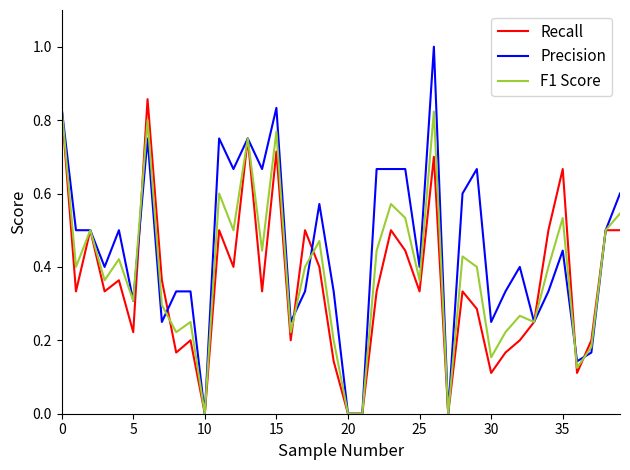

Which series has the widest spread of values?

Precision